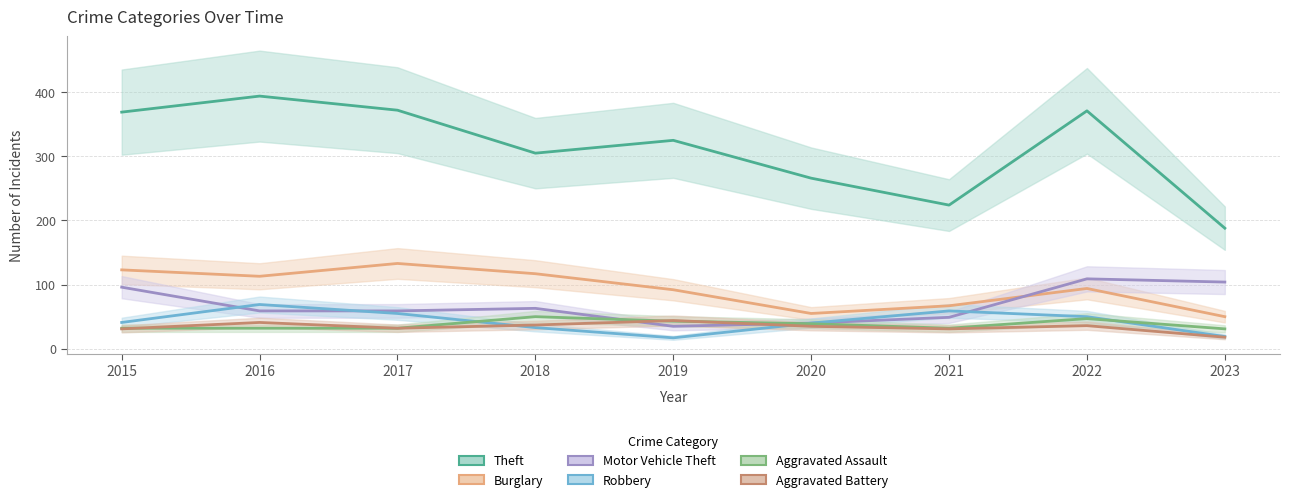

At how many categories does at least one series exceed 222?

8